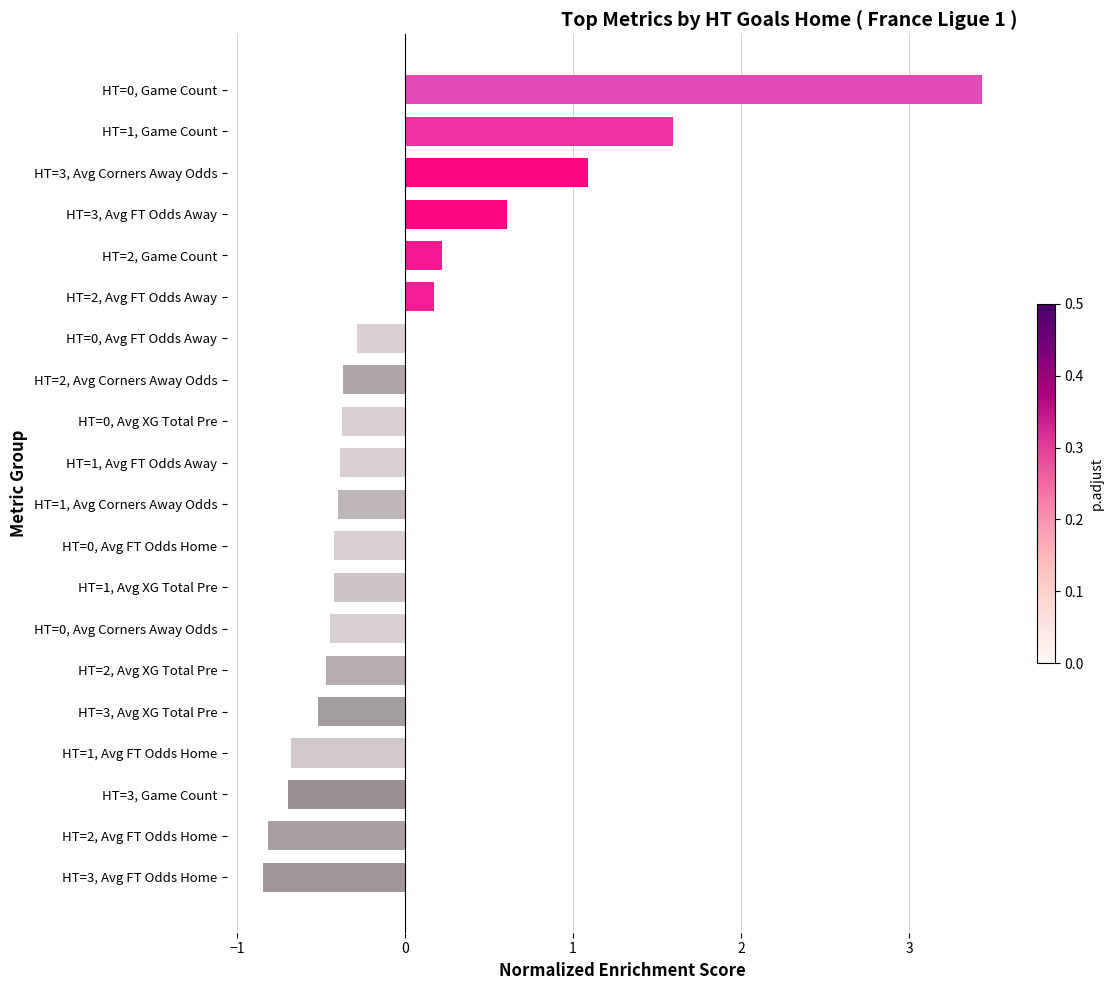

Count the number of data series in this chart.

1